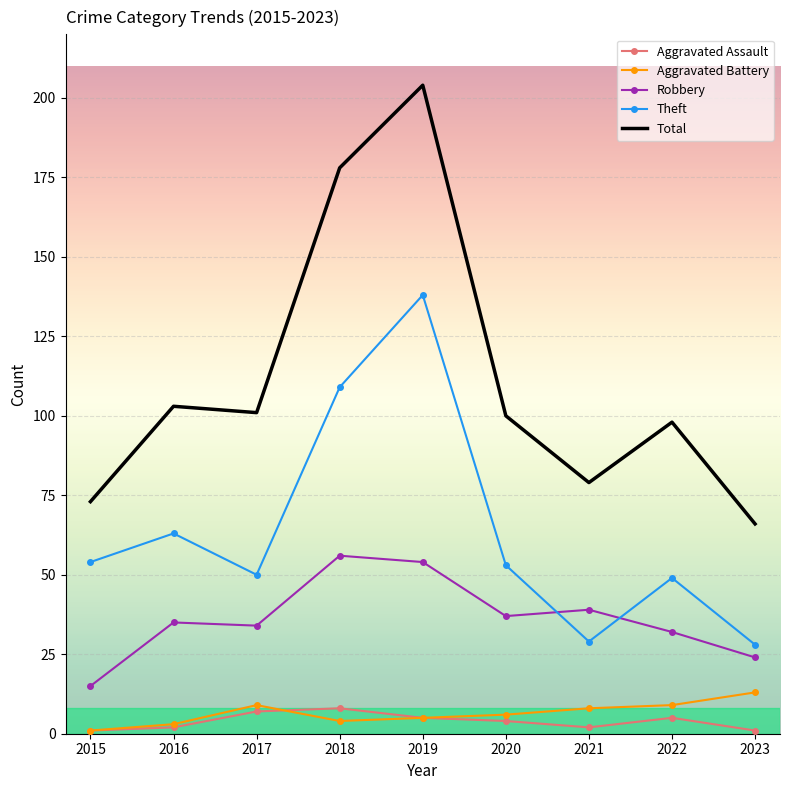

Which series has the largest range (max minus min)?

Total